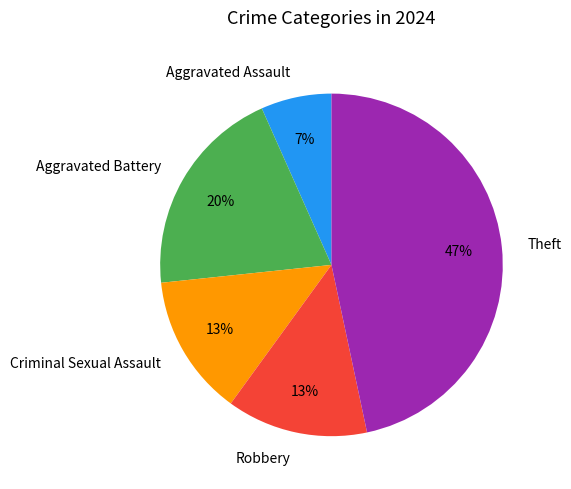

The Criminal Sexual Assault slice represents 13% of the pie. True or false?

True